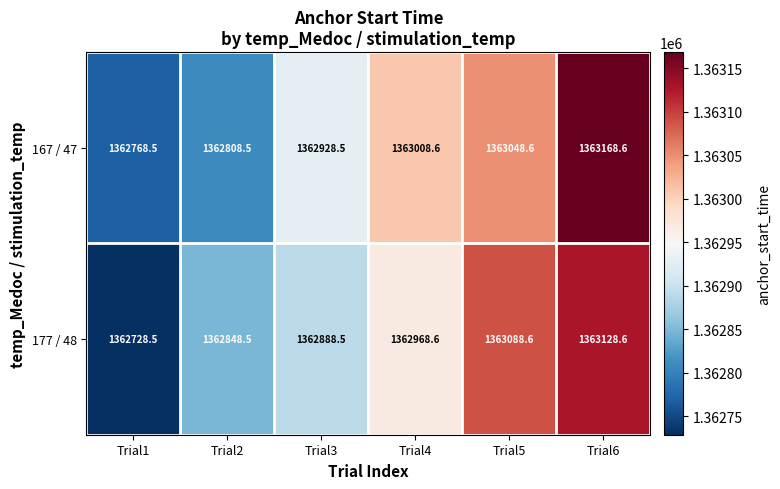

What is the difference between the highest and lowest values at Trial5?

40.0